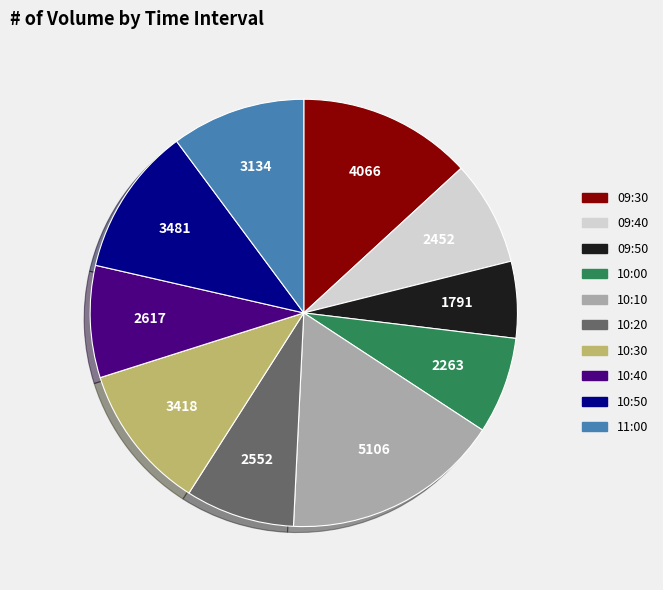

Which slice is the largest?

10:10